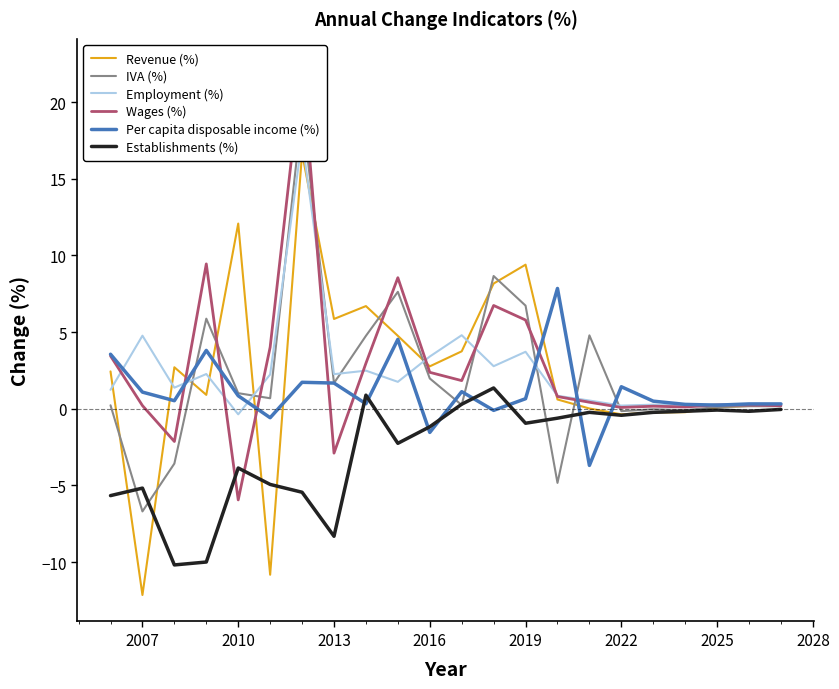

True or false: Per capita disposable income (%) has a value of 1.7 at 2013.

True